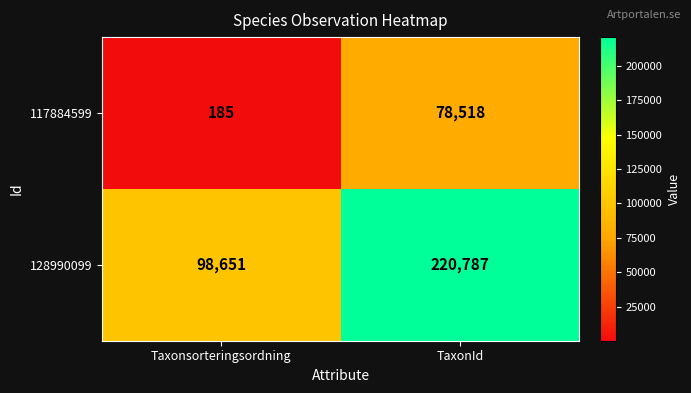

What is the difference between the 128990099 values at Taxonsorteringsordning and TaxonId?

122136